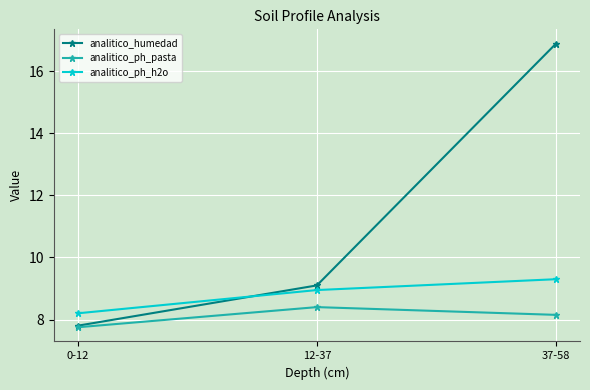

What is the value of the analitico_humedad point at the 3rd from the left?

16.9